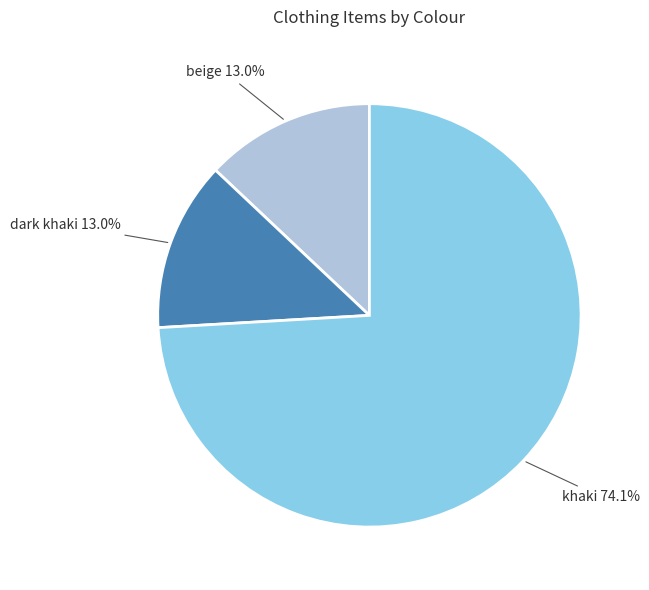

Is it true that khaki is 74% of the pie?

True